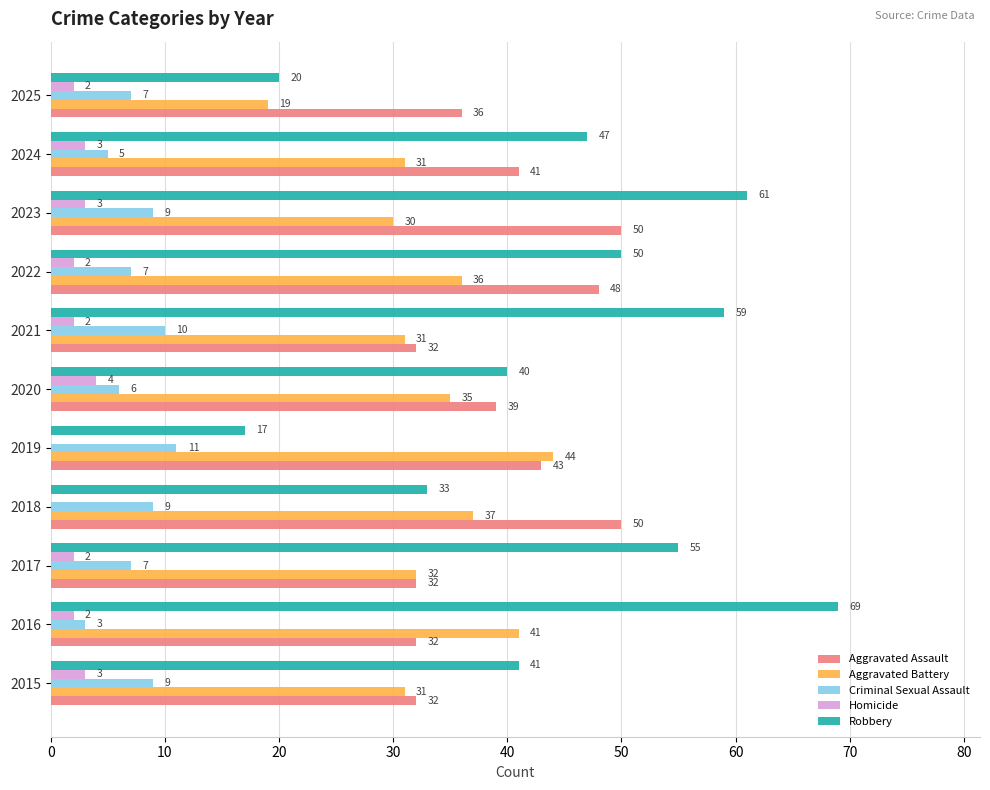

Which series changed the most between 2021 and 2022?

Aggravated Assault